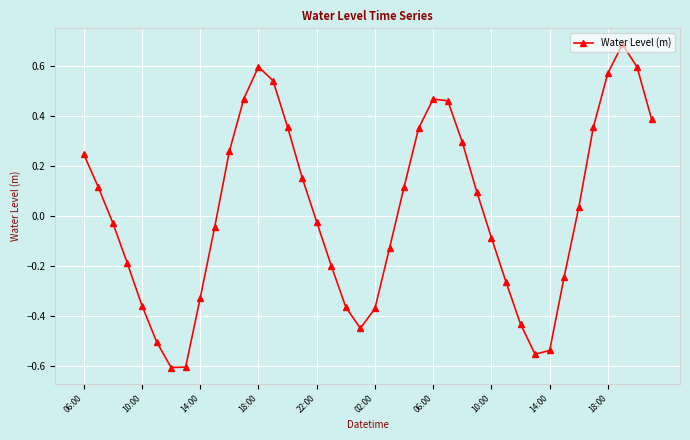

What is the difference between the maximum and minimum values?

1.3